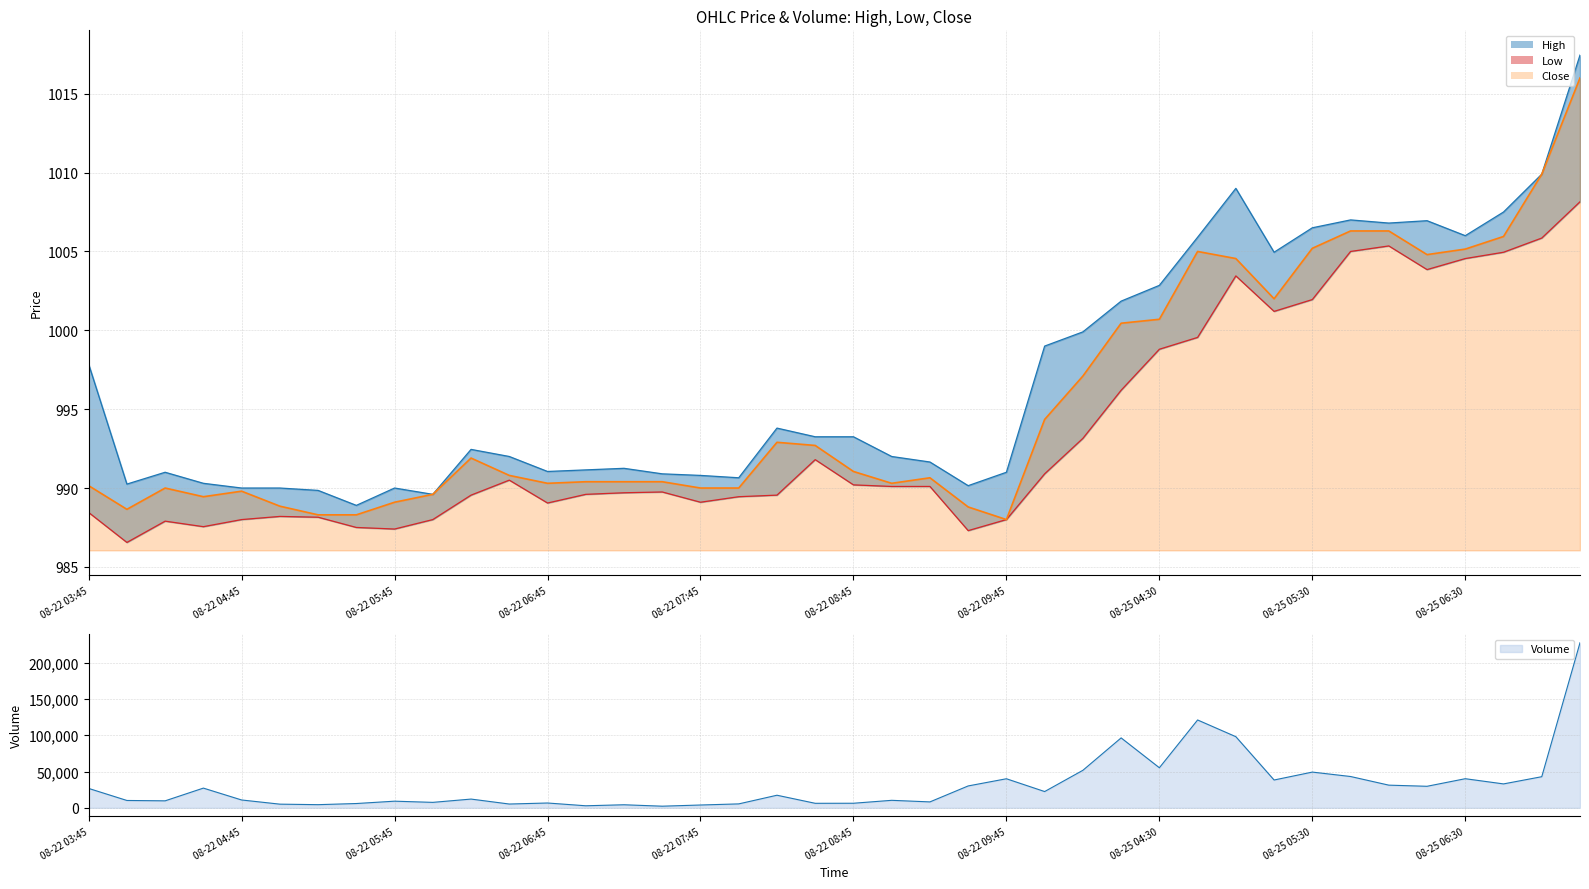

True or false: Low and Close intersect in this chart.

False